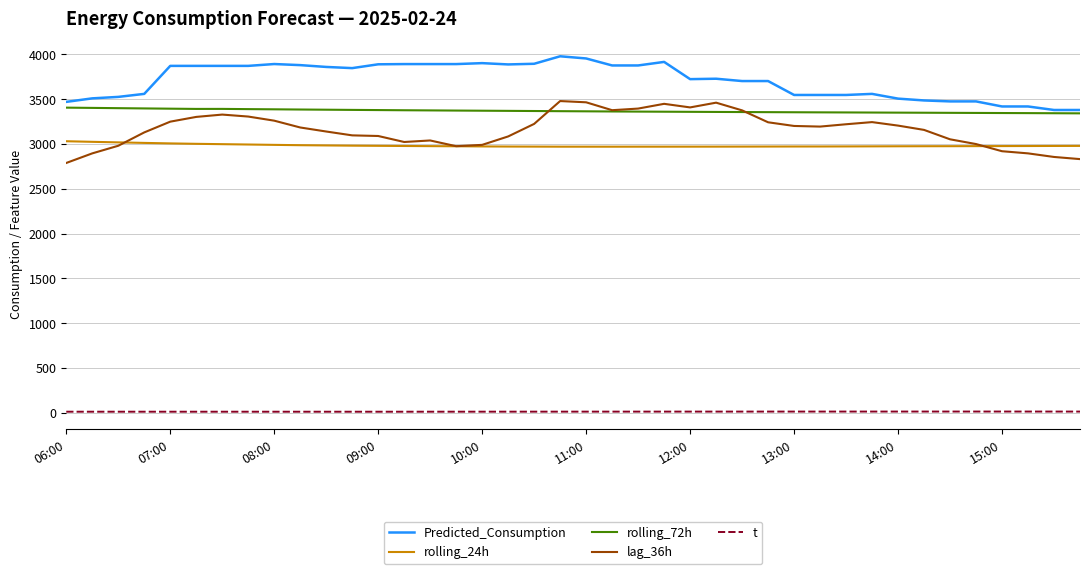

What is the average value of the t series?

12.2